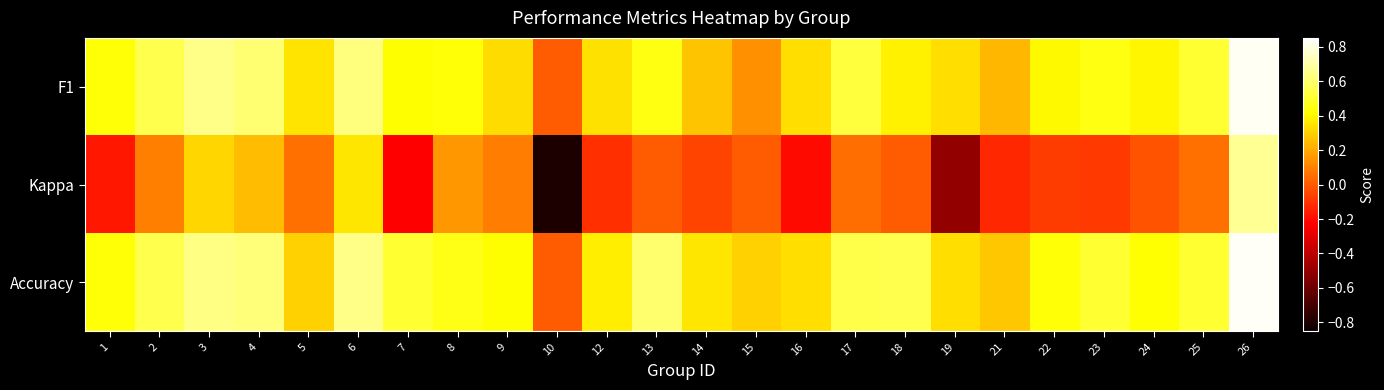

At 22, list the series in order from largest to smallest.

Accuracy, F1, Kappa